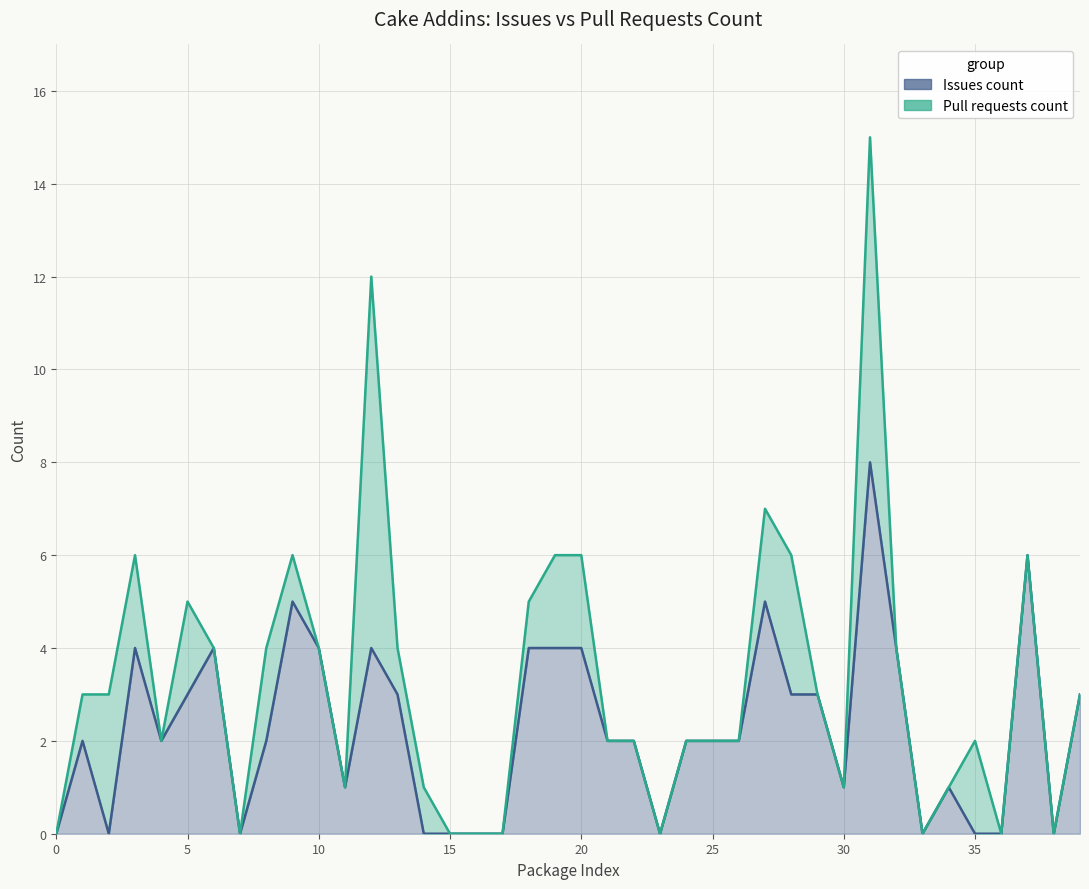

What is the average value?

2